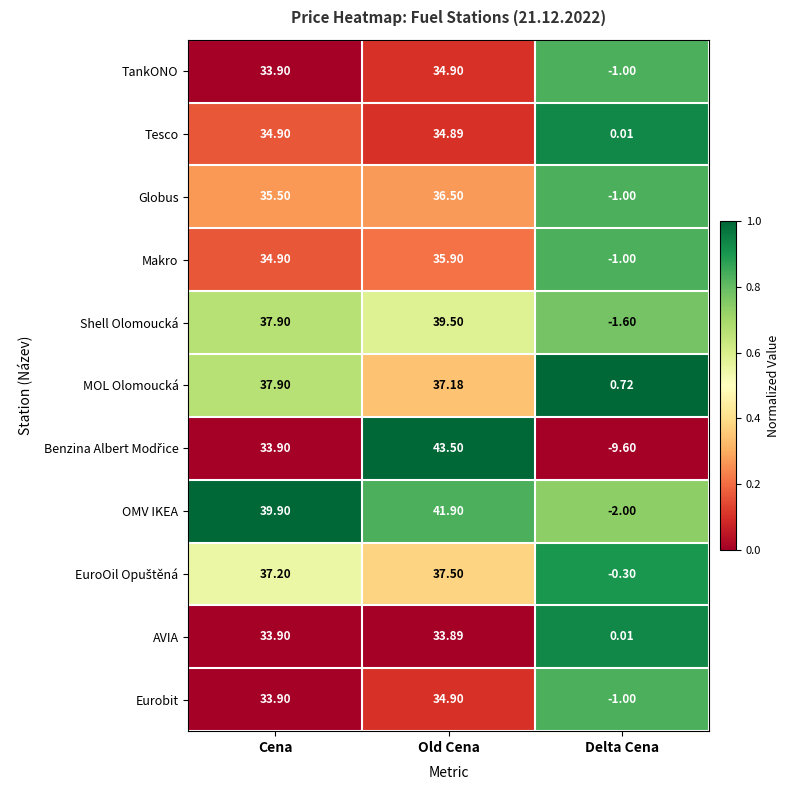

At which category is the sum across all series the highest?

Old Cena